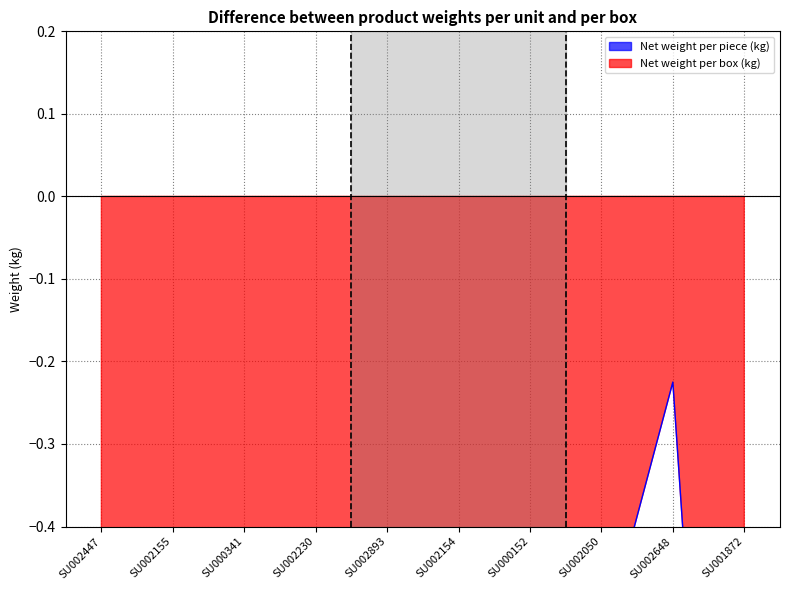

List the labels in order of value, smallest first.

SU000341, SU000152, SU002155, SU002230, SU002893, SU002154, SU002447, SU001872, SU002050, SU002648